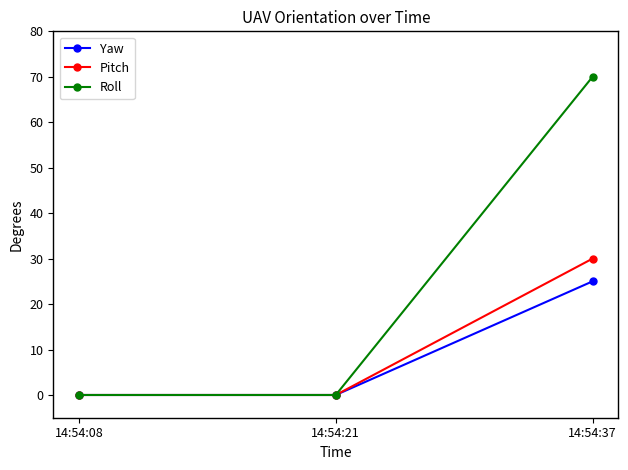

What are all the series names shown in the legend?

Yaw, Pitch, Roll